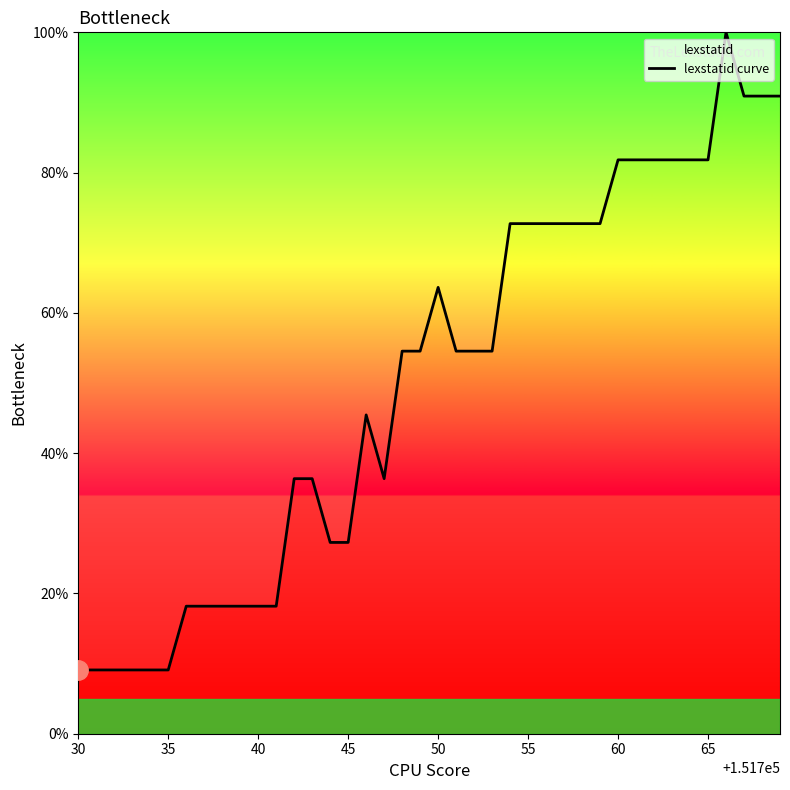

The value at 60 is 81.8. True or false?

True